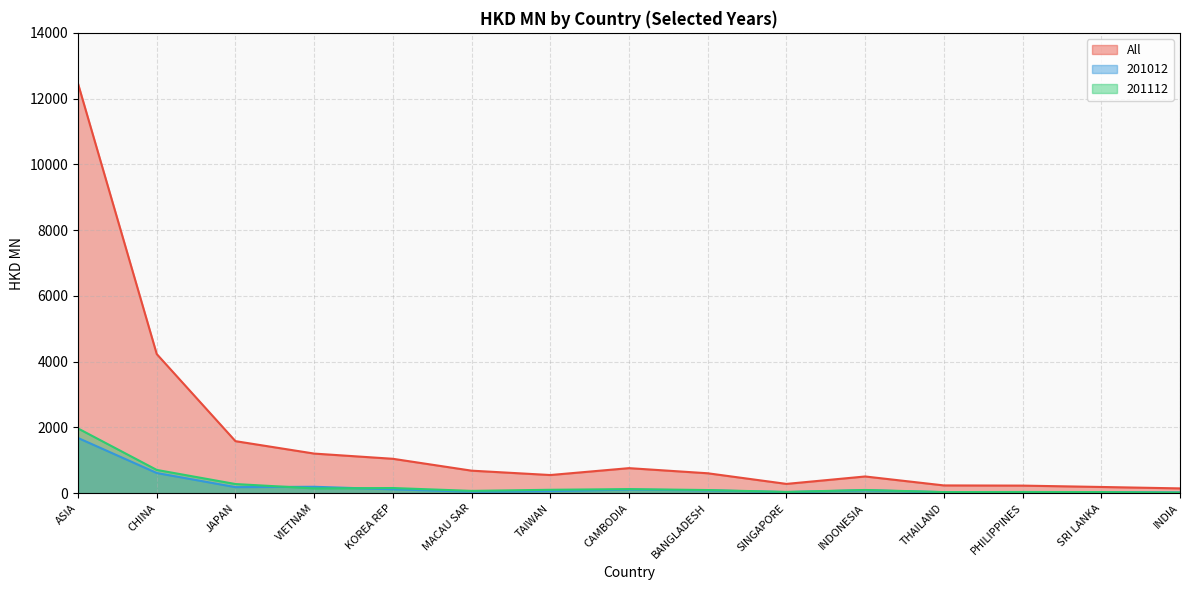

Does the chart display data point markers on the line(s)?

No